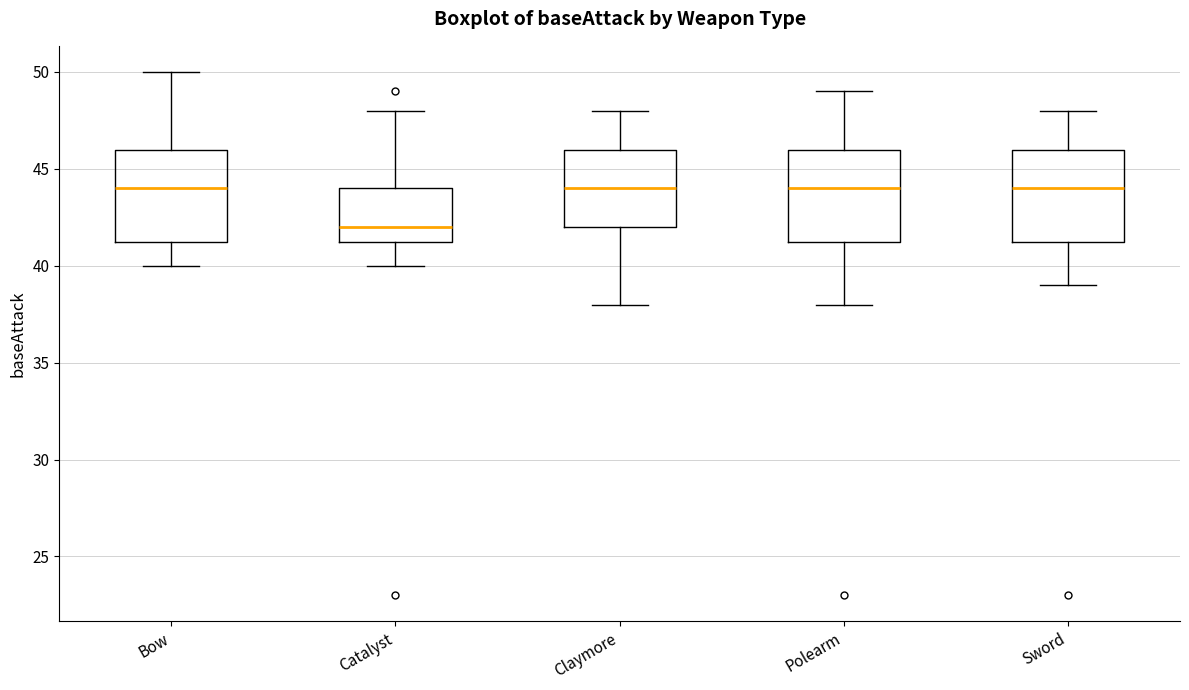

Reading left to right, read every box against the y-axis: the position of its median line, the range the box covers, and the ends of its whiskers. The values are not printed on the chart, so give them approximately, as read against the axis.

Bow: median 44.0, box 41.5 to 46.0, whiskers 40.0 to 50.0
Catalyst: median 42.0, box 41.5 to 44.0, whiskers 40.0 to 48.0
Claymore: median 44.0, box 42.0 to 46.0, whiskers 38.0 to 48.0
Polearm: median 44.0, box 41.5 to 46.0, whiskers 38.0 to 49.0
Sword: median 44.0, box 41.5 to 46.0, whiskers 39.0 to 48.0